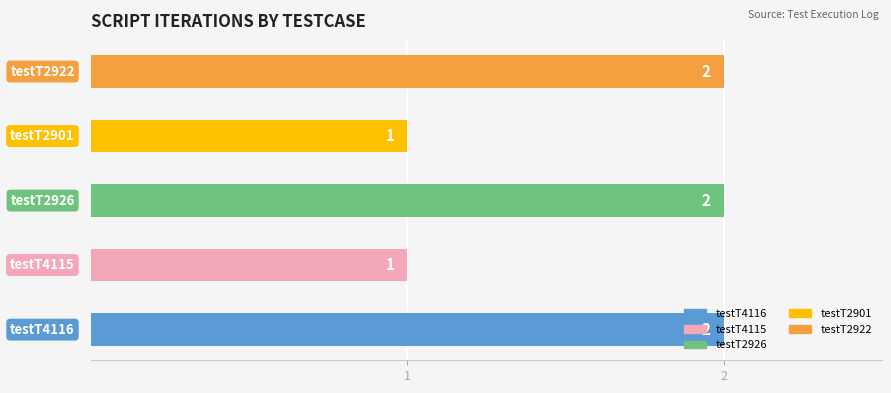

Does the chart contain any negative values?

No